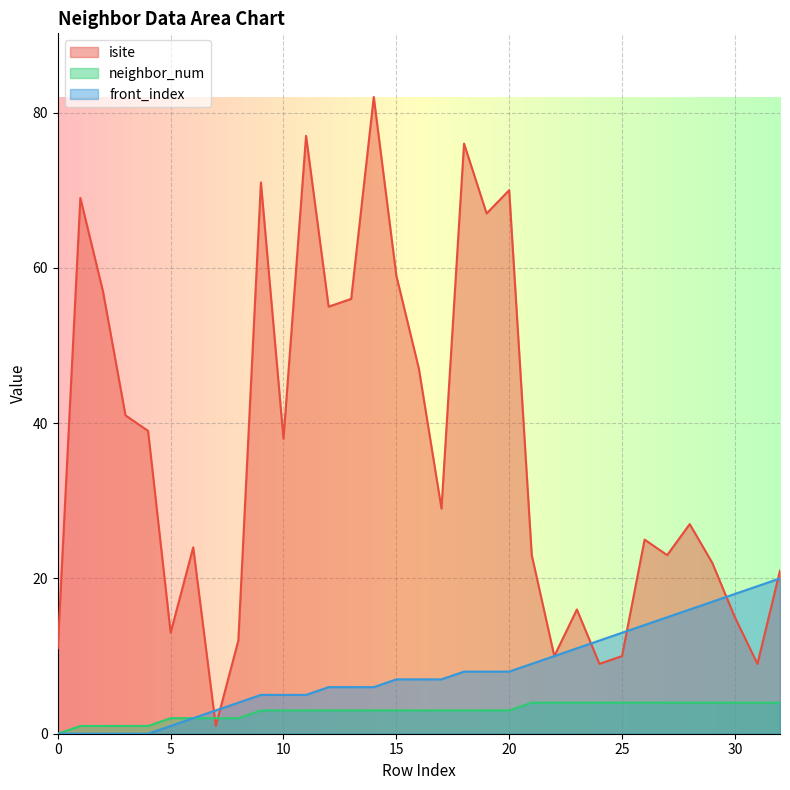

At which category is the sum across all series the highest?

14